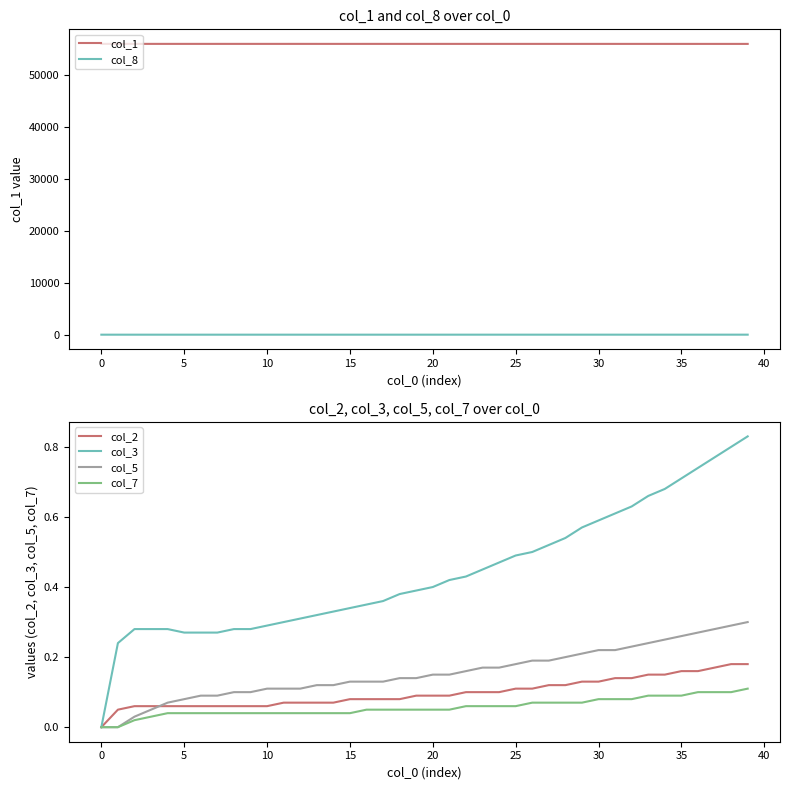

What is the average value of the col_2 series?

0.1